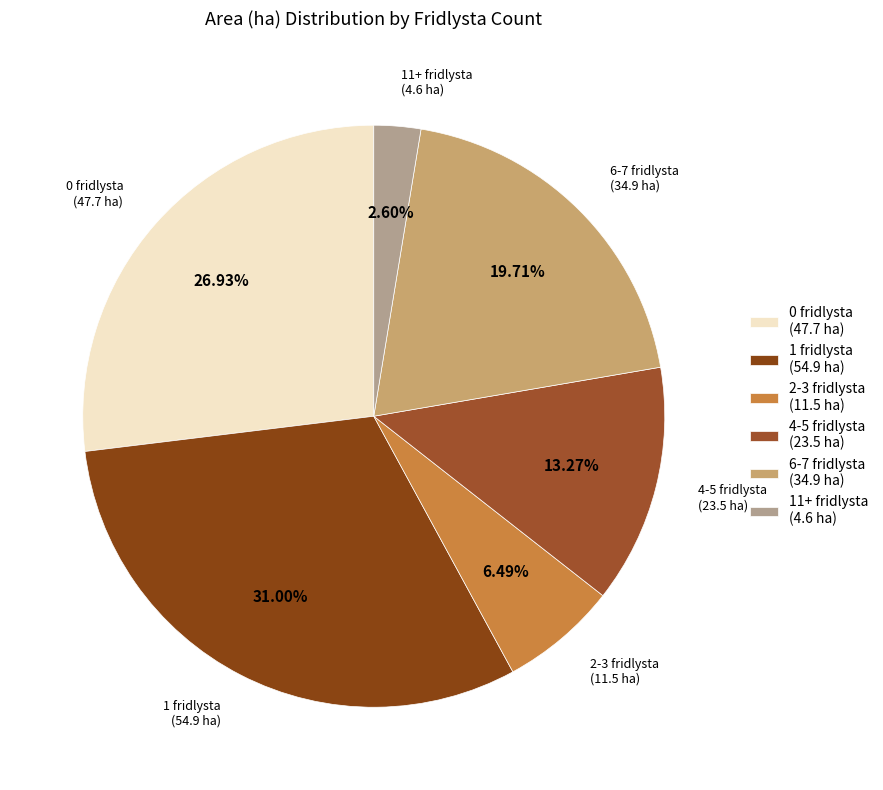

Rank the categories by value from highest to lowest.

1 fridlysta (54.9 ha), 0 fridlysta (47.7 ha), 6-7 fridlysta (34.9 ha), 4-5 fridlysta (23.5 ha), 2-3 fridlysta (11.5 ha), 11+ fridlysta (4.6 ha)